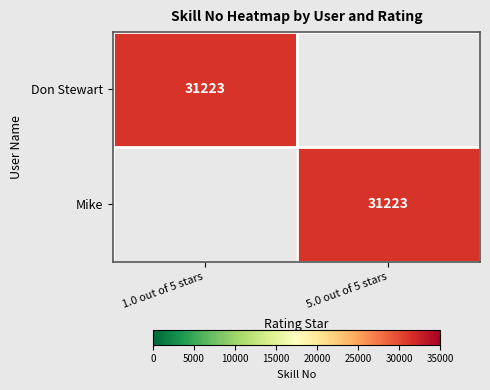

Count the number of data series in this chart.

2